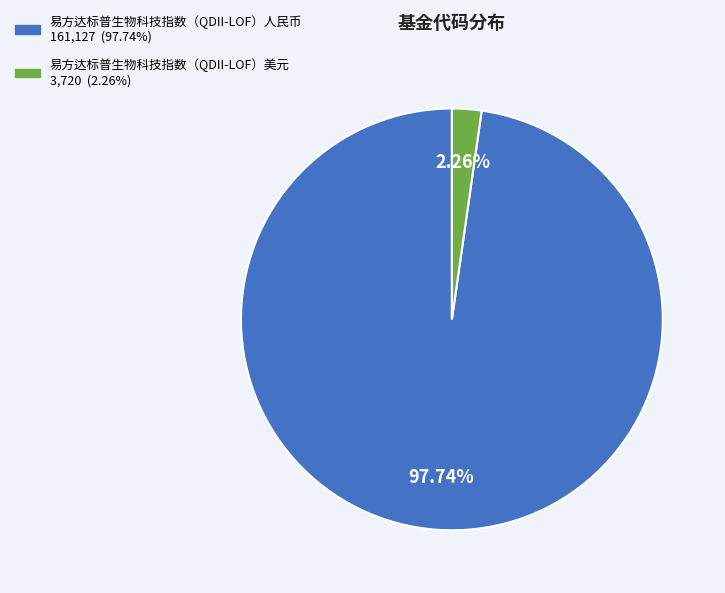

To the nearest percent, what portion does 易方达标普生物科技指数（QDII-LOF）人民币 represent?

98%